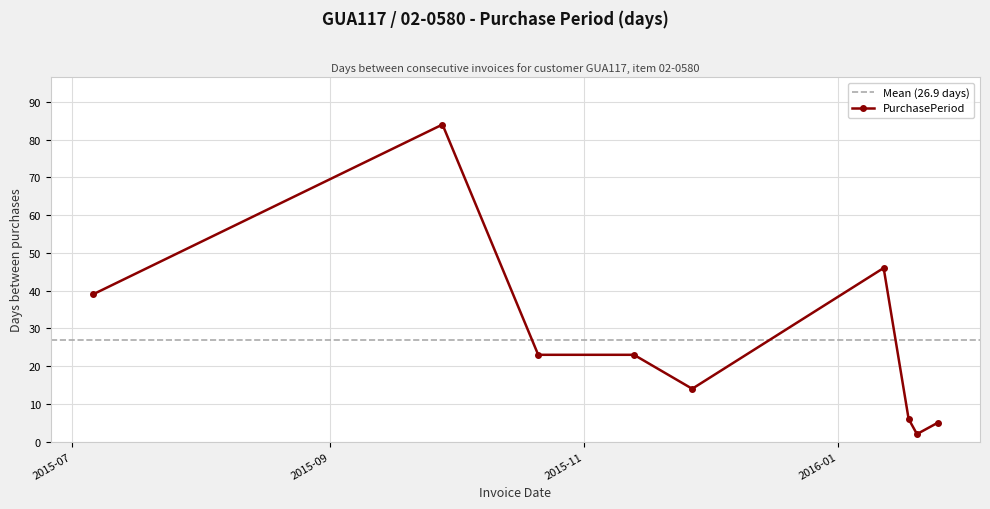

What is the smallest value displayed?

2